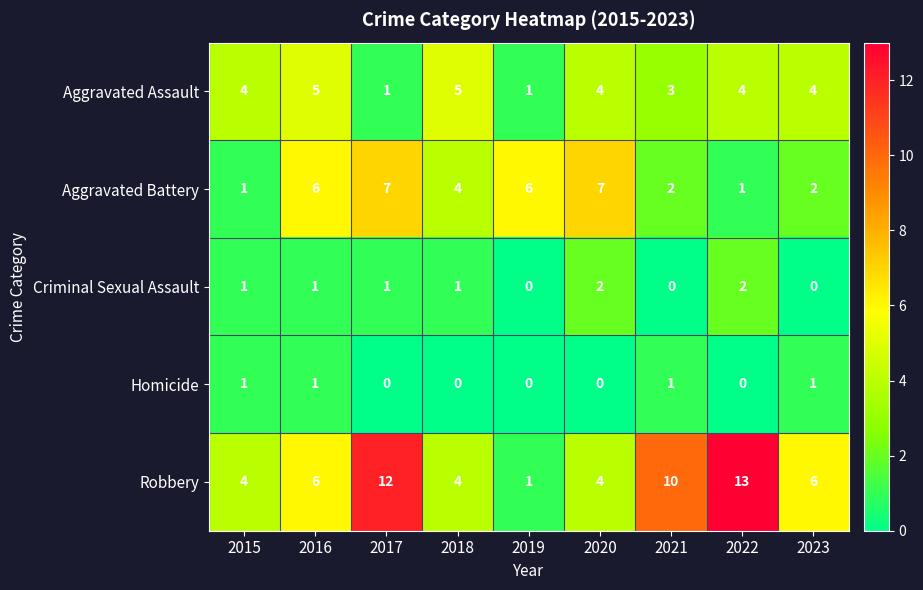

What is the maximum value shown in the chart?

13